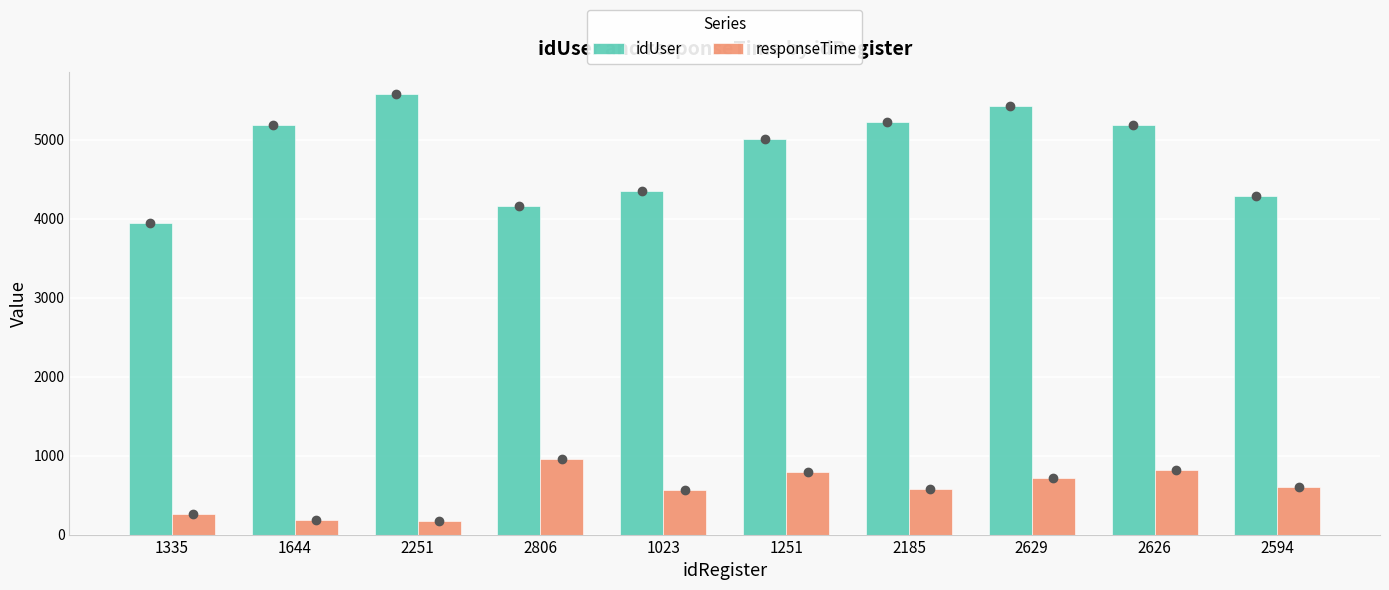

At which label does responseTime reach its peak?

2806